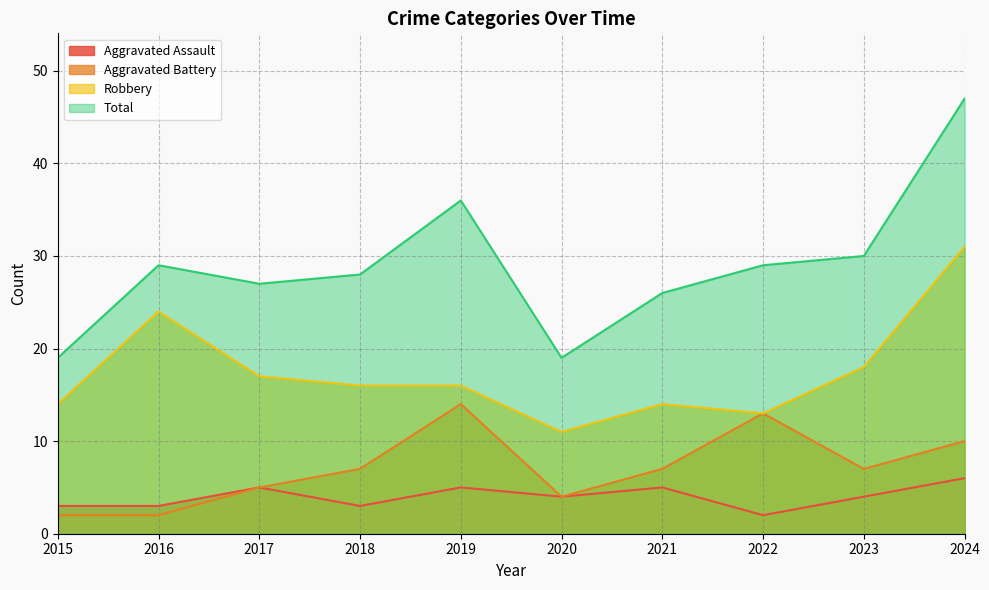

How many distinct data groups are displayed?

4